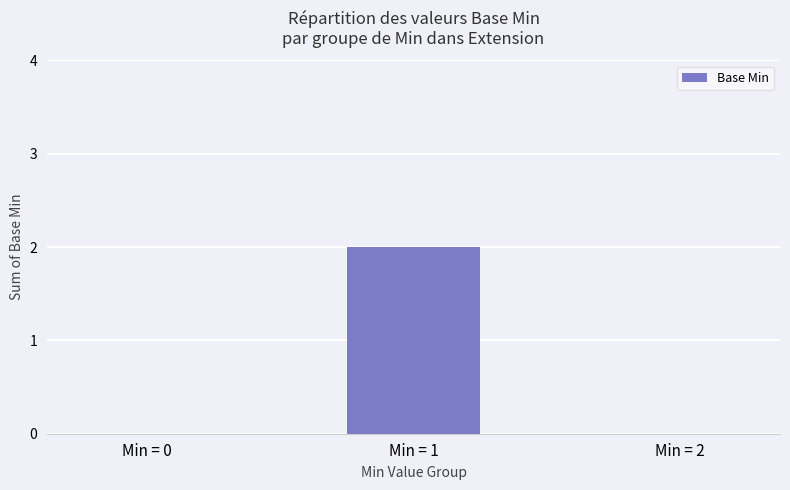

Which has a higher value, Min = 2 or Min = 1?

Min = 1